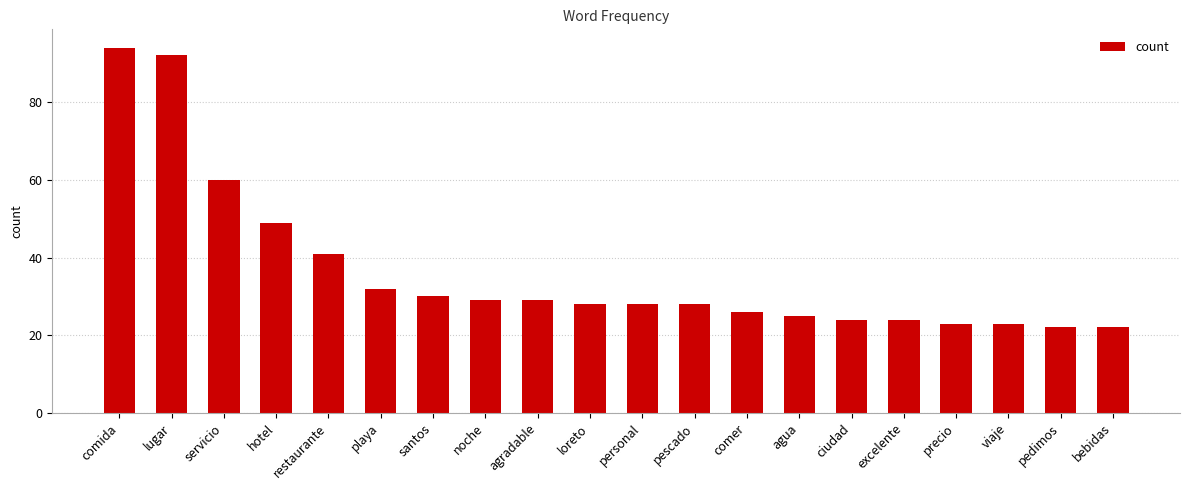

Are the bars horizontal?

No